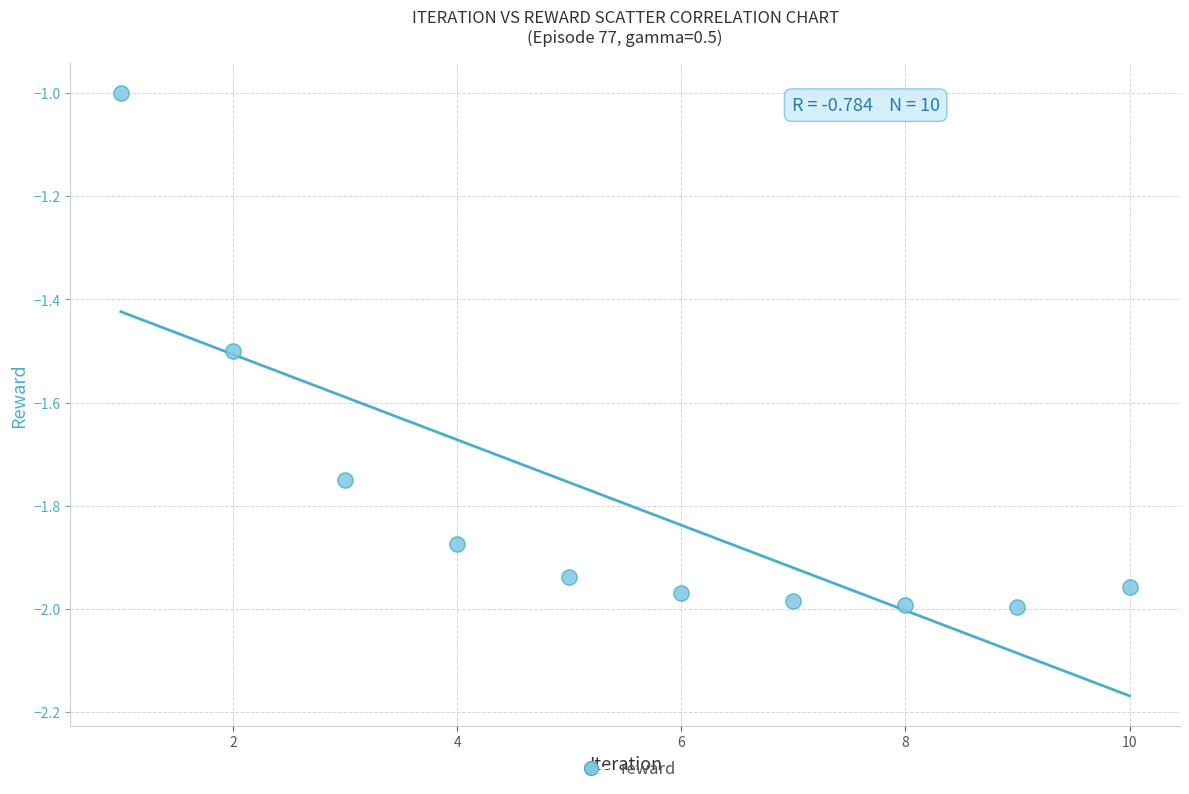

What is the range of Y values (max minus min)?

1.0